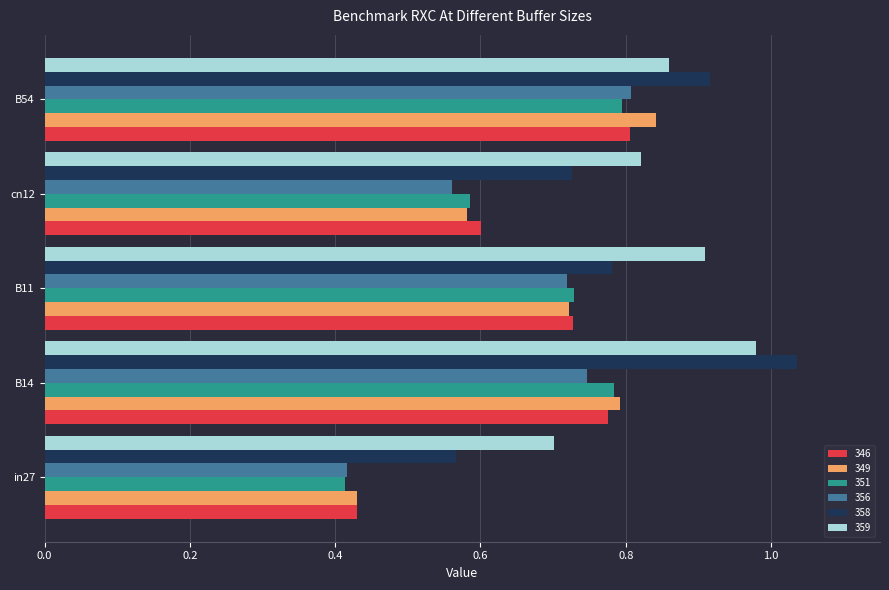

Which label corresponds to the smallest value in the chart?

in27